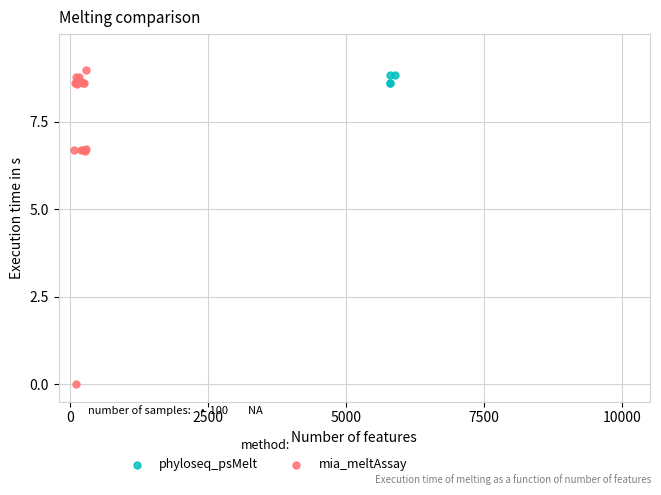

Which series reaches the minimum Y coordinate?

mia_meltAssay